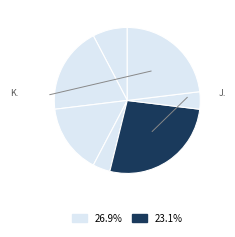

How many segments does this pie chart have?

7